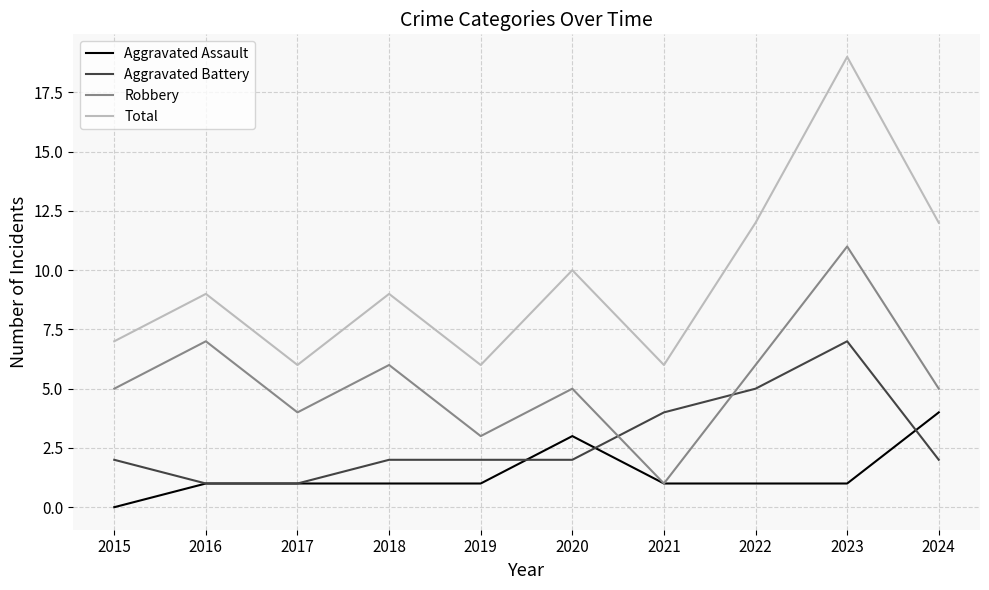

At which category is the sum across all series the highest?

2023